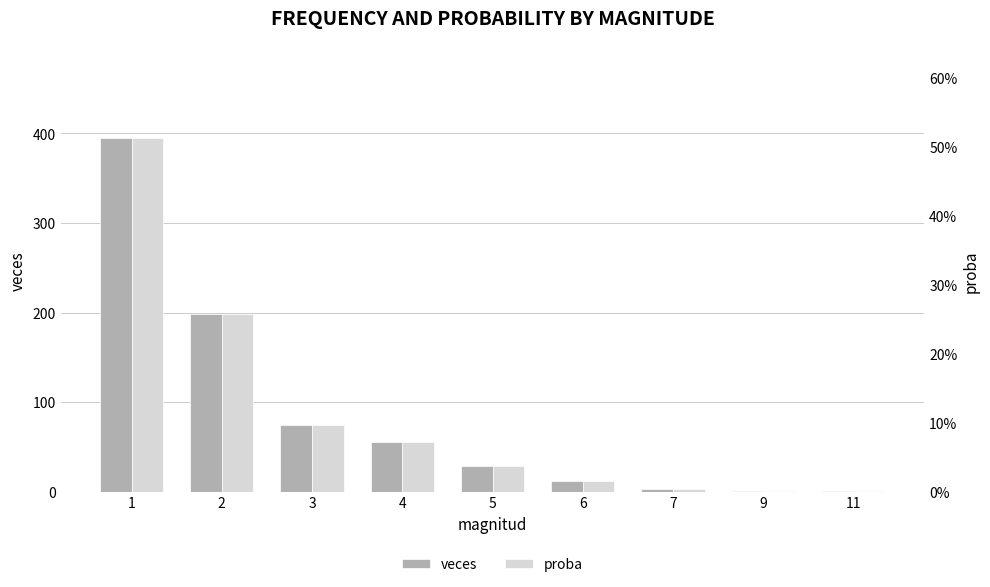

At which label is veces closest to 198?

2